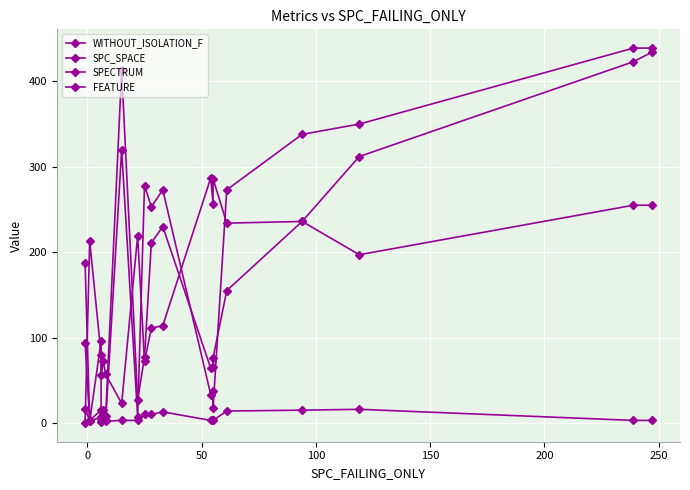

What is the difference between the second highest and second lowest values in the FEATURE series?

14